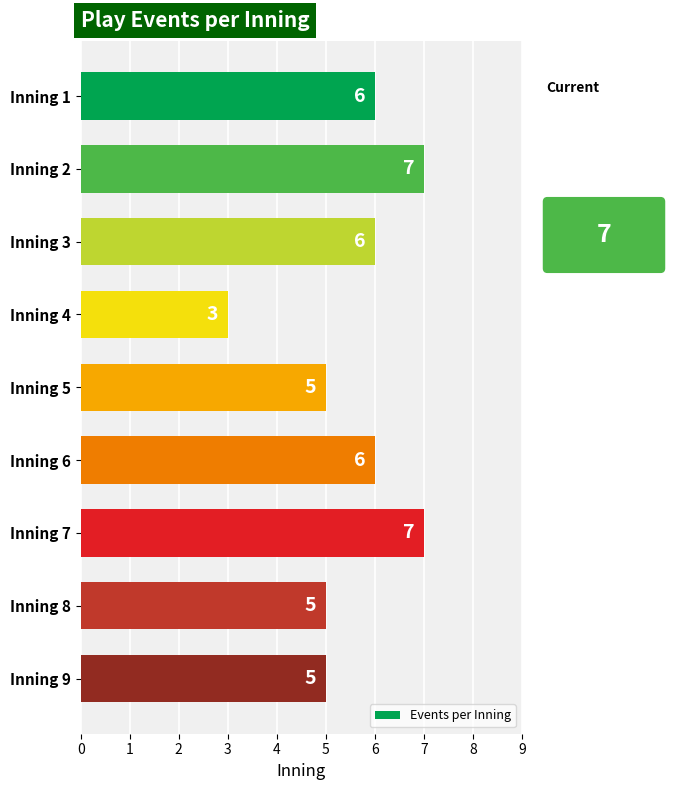

Is it true that the value at Inning 2 is 7?

True